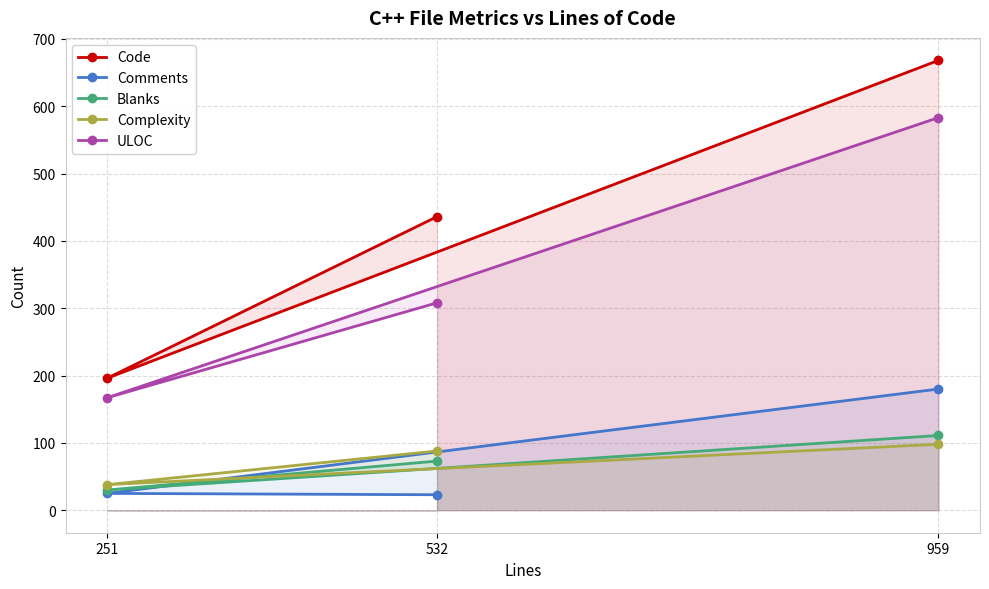

What is the total value across all series at 532?

928